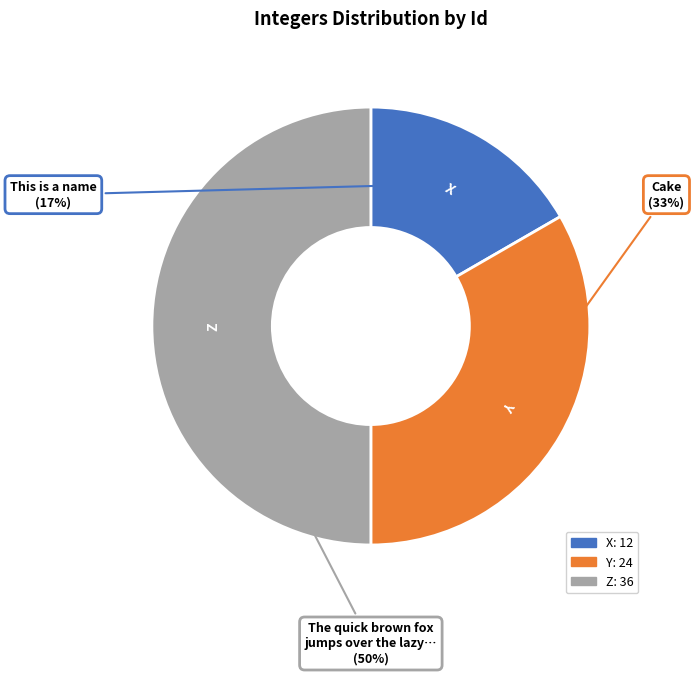

Between Y and X, which is larger?

Y